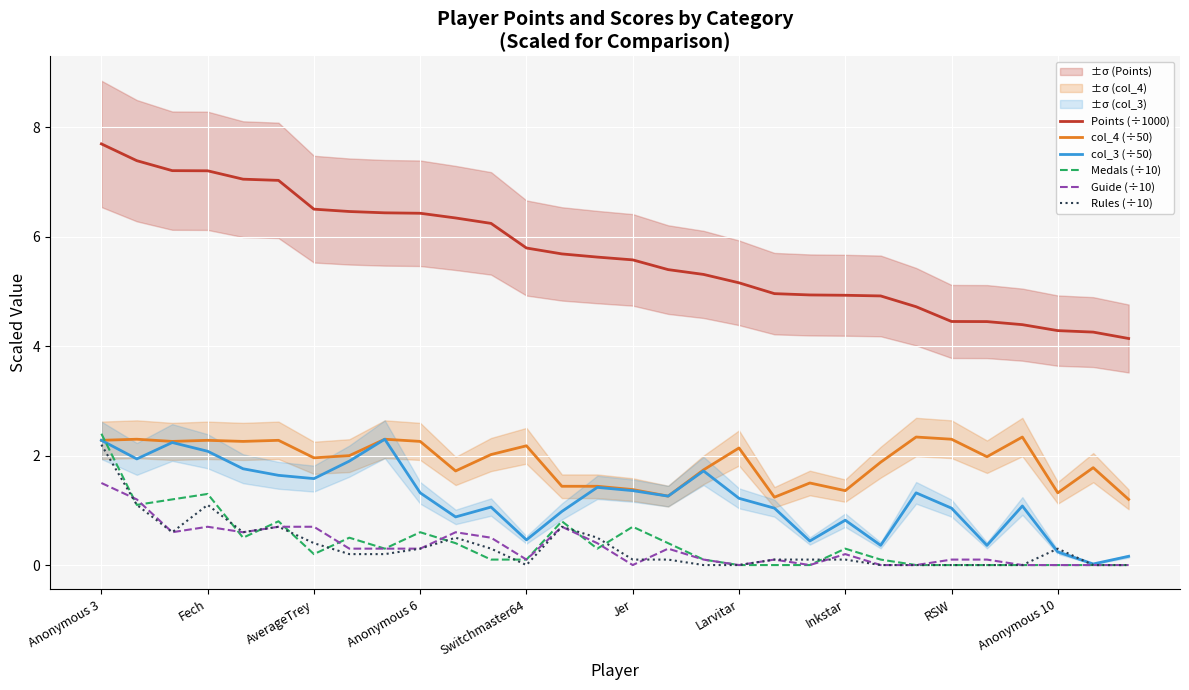

True or false: Guide (÷10) and col_4 (÷50) cross at least once.

False